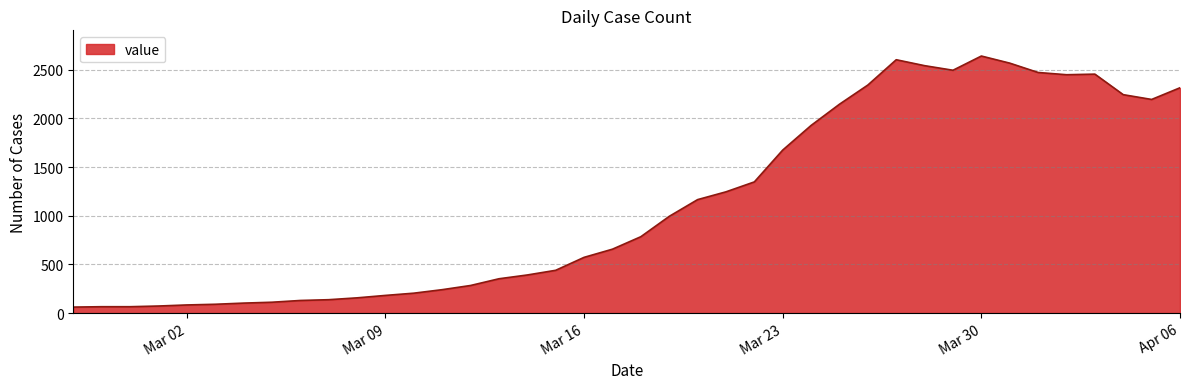

What is the minimum value shown in the chart?

61